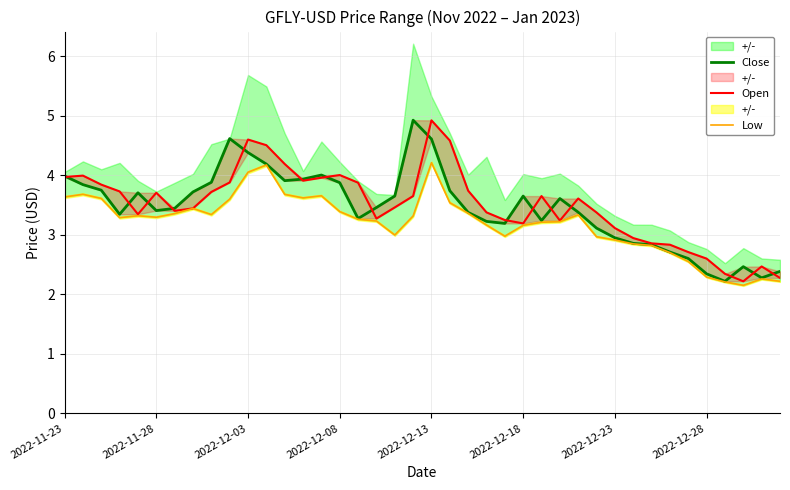

Does the chart have visible grid lines?

Yes